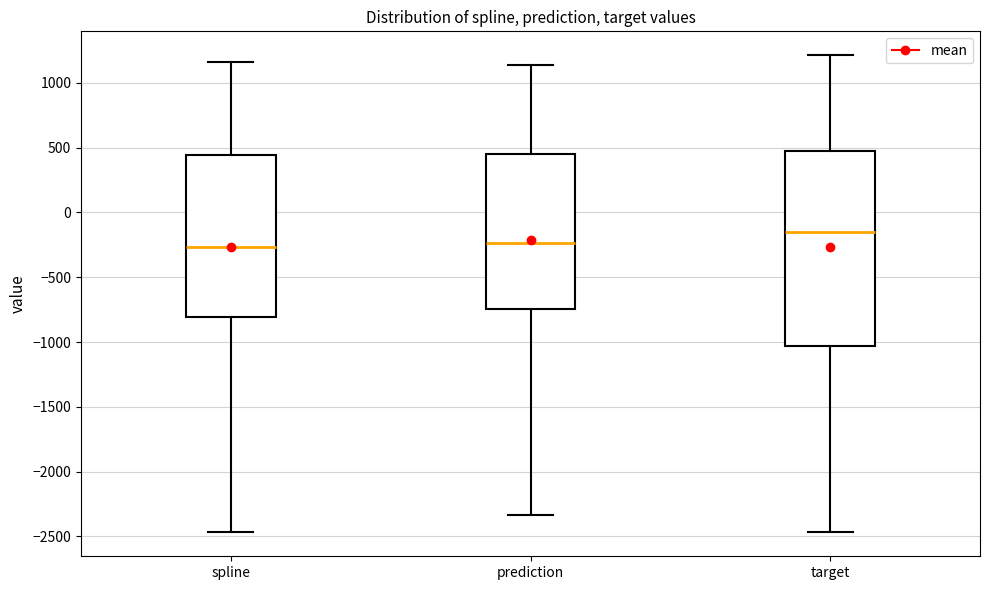

Which box is the tallest, from its lower edge to its upper edge?

target